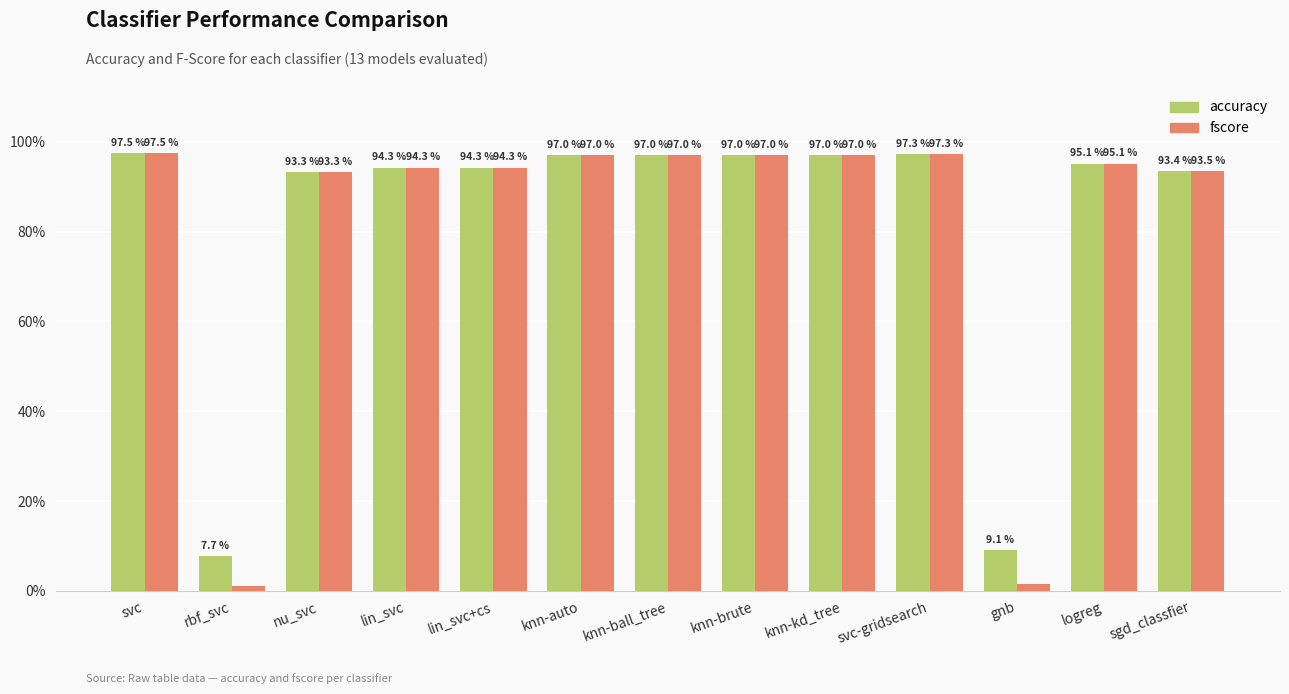

At which label does fscore reach its minimum?

rbf_svc